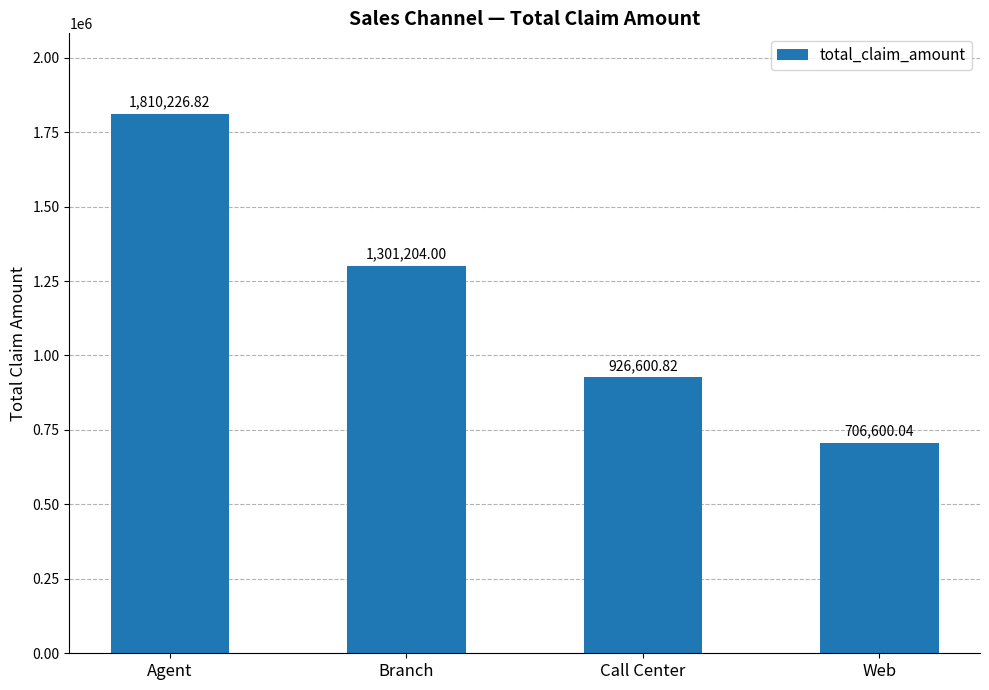

What is the value of the 3rd bar from the left?

926600.8